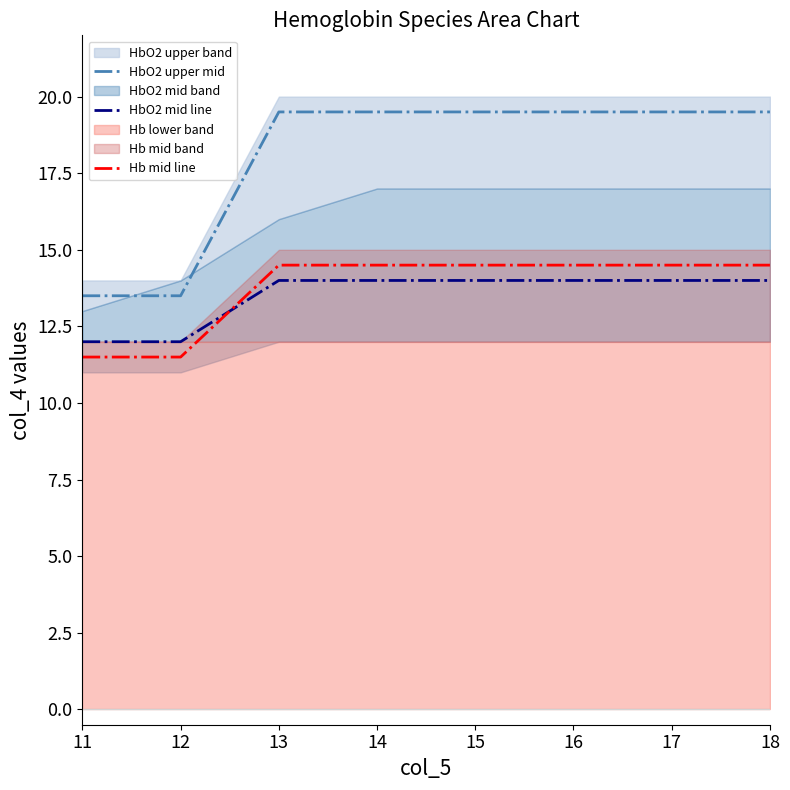

Where does the Hb mid line series first go above 14?

13